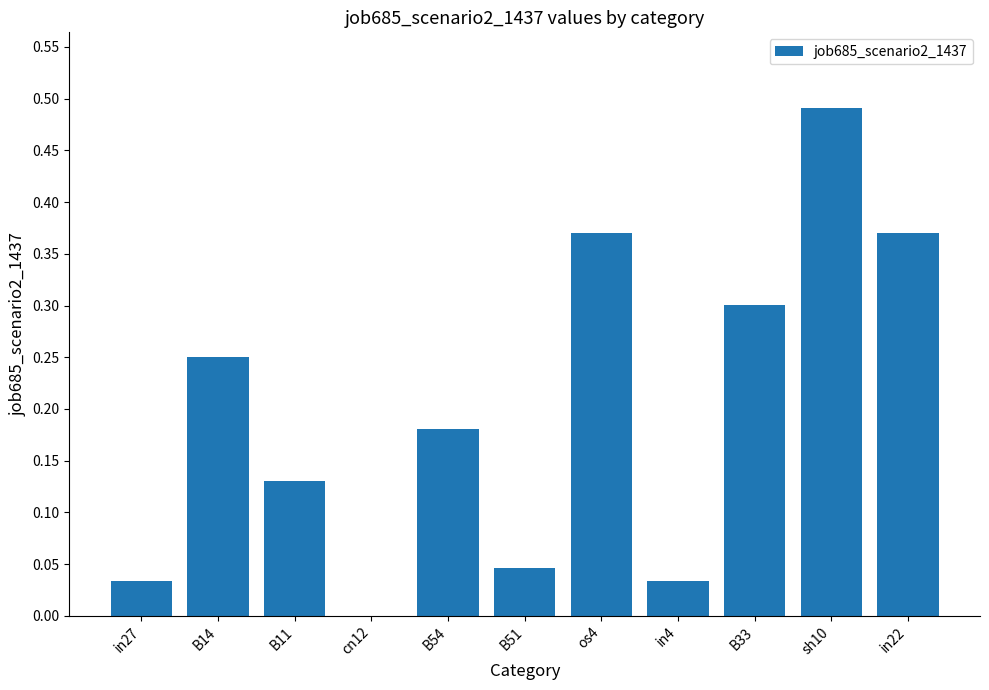

Which category has the highest value across all series?

sh10